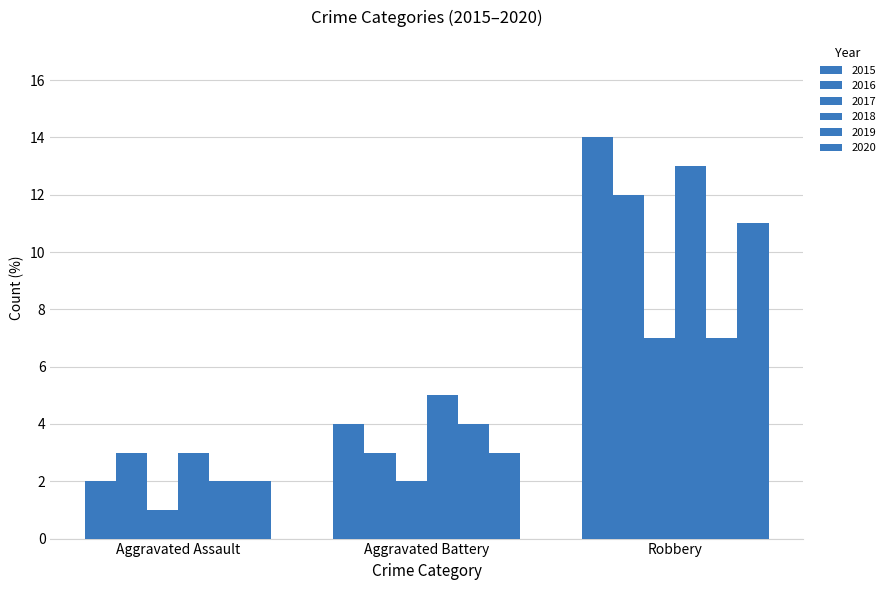

What is the difference between the 2019 values at Aggravated Assault and Aggravated Battery?

2